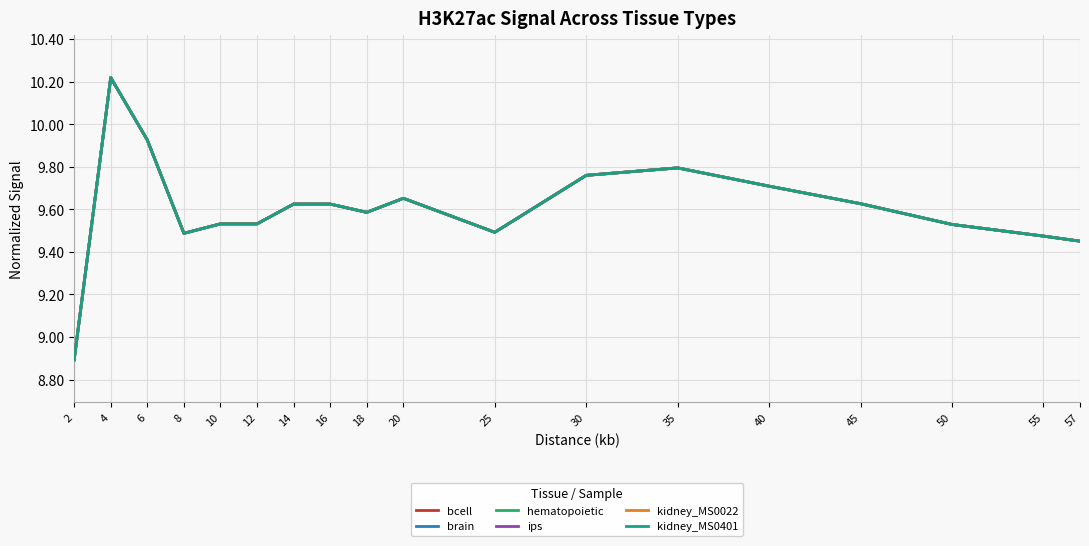

What is the difference between the maximum and minimum values in the ips series?

1.3